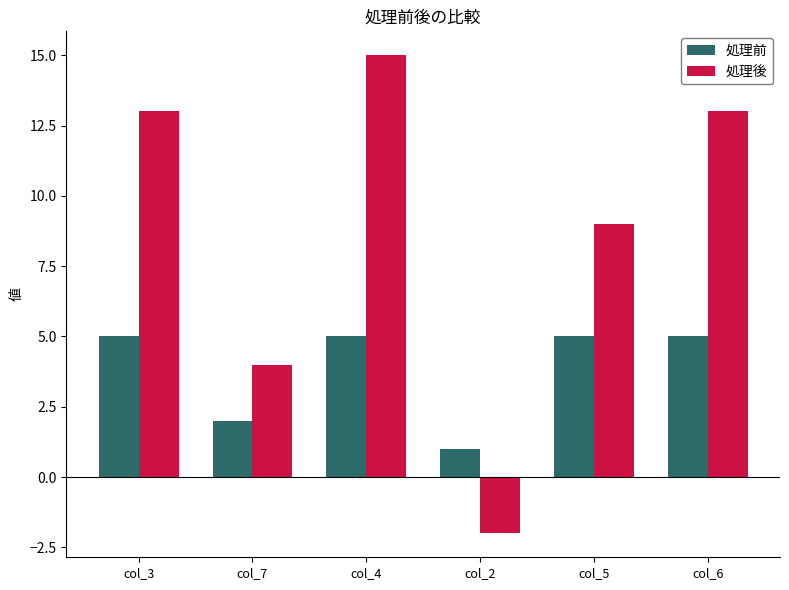

Which series has the widest spread of values?

処理後